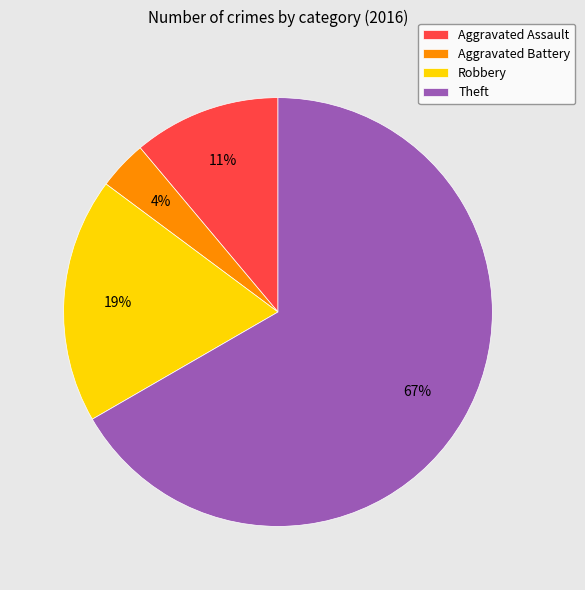

What is the ratio of the value at Aggravated Assault to the value at Theft?

0.2